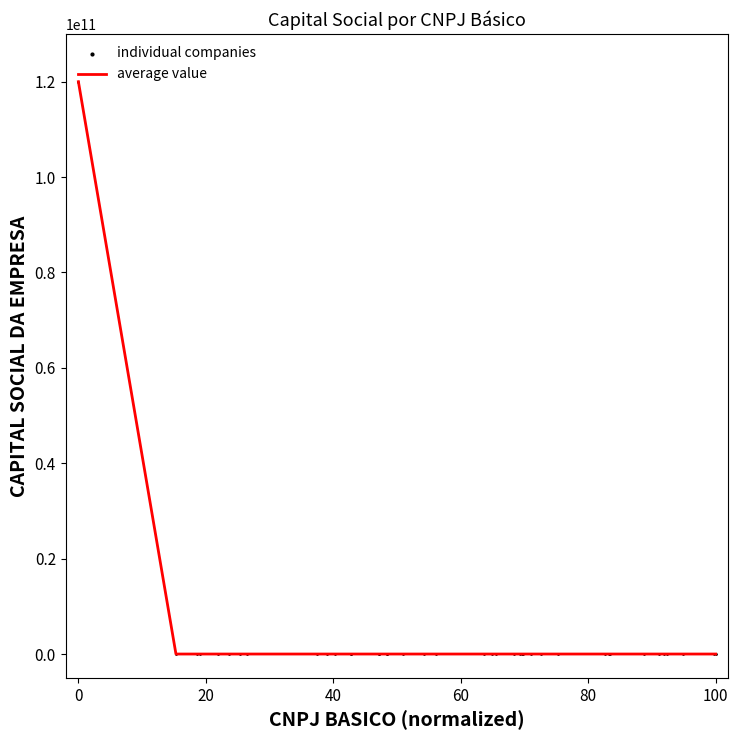

What is the difference between the maximum and minimum values?

120000000000